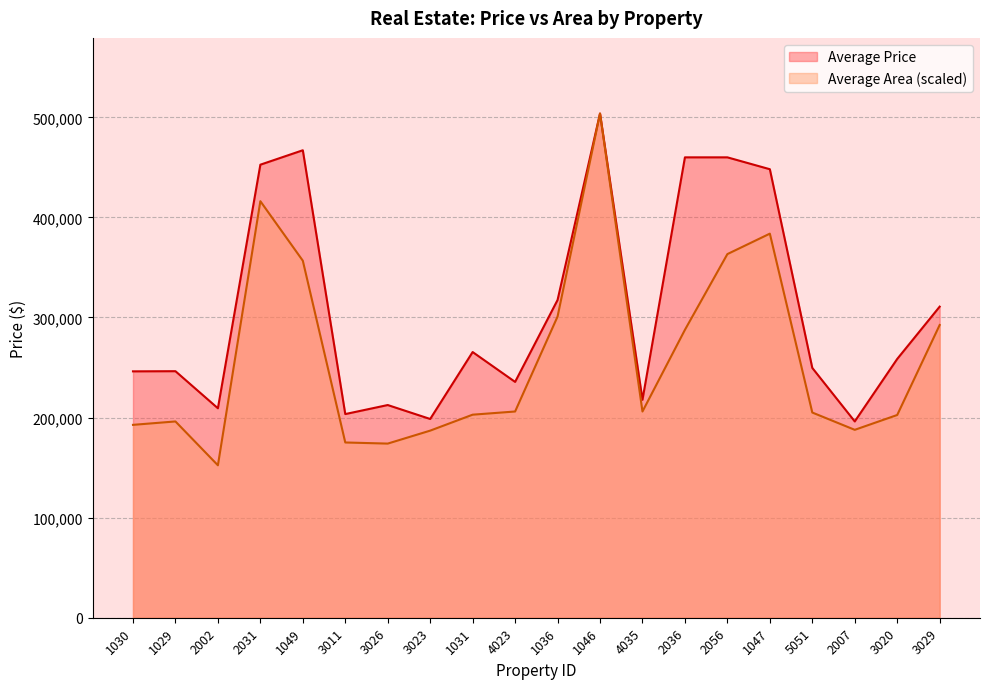

What is the value of the Average Price point at the 18th from the left?

196142.2